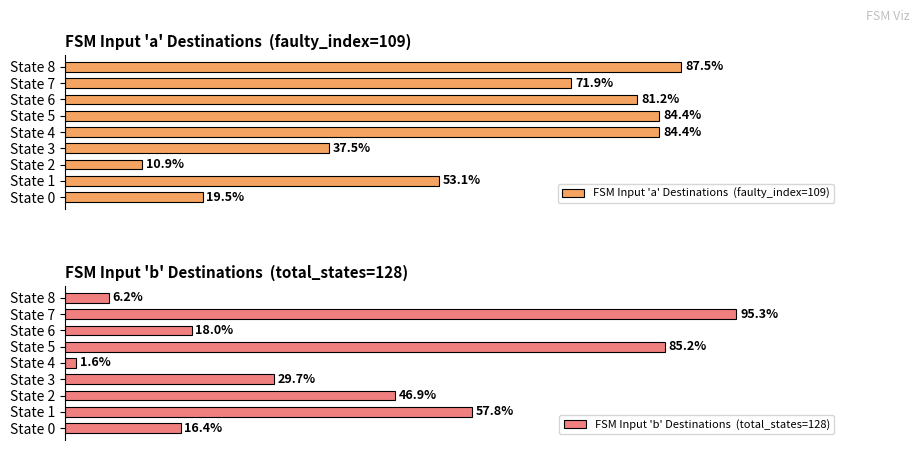

Reading right to left, list all the values displayed in this chart.

FSM Input 'a' Destinations  (faulty_index=109): 87.5	71.9	81.2	84.4	84.4	37.5	10.9	53.1	19.5
FSM Input 'b' Destinations  (total_states=128): 6.2	95.3	18.0	85.2	1.6	29.7	46.9	57.8	16.4